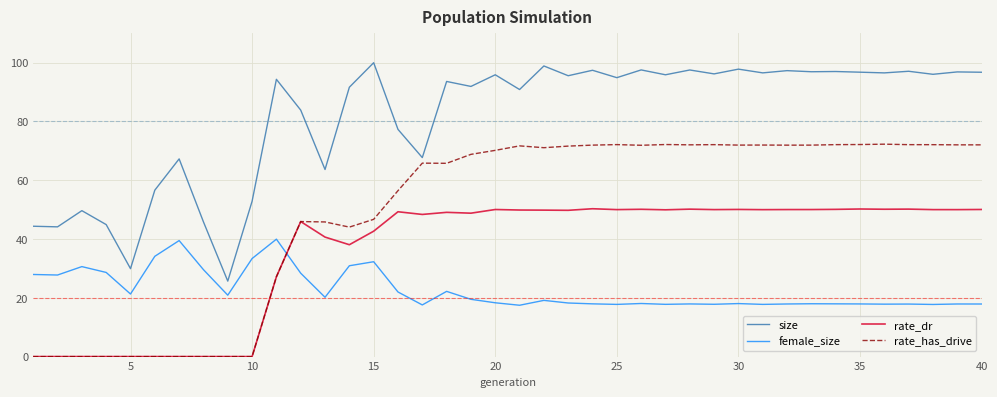

Which series has the largest total across all categories?

size